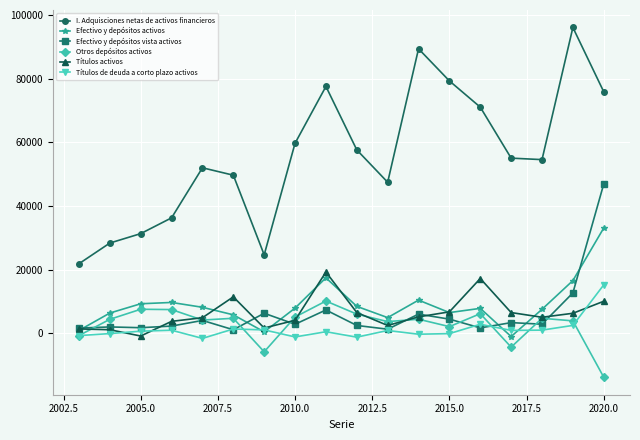

How many values in the Títulos activos series are below 5136?

9